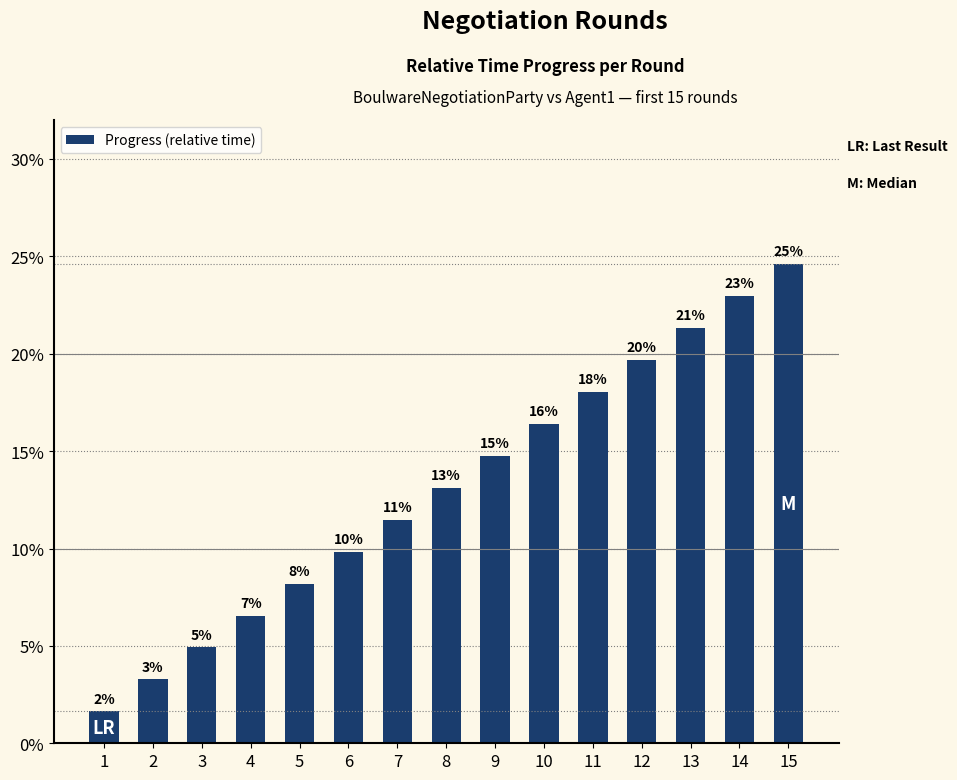

The value at 6 is 0.1. True or false?

True